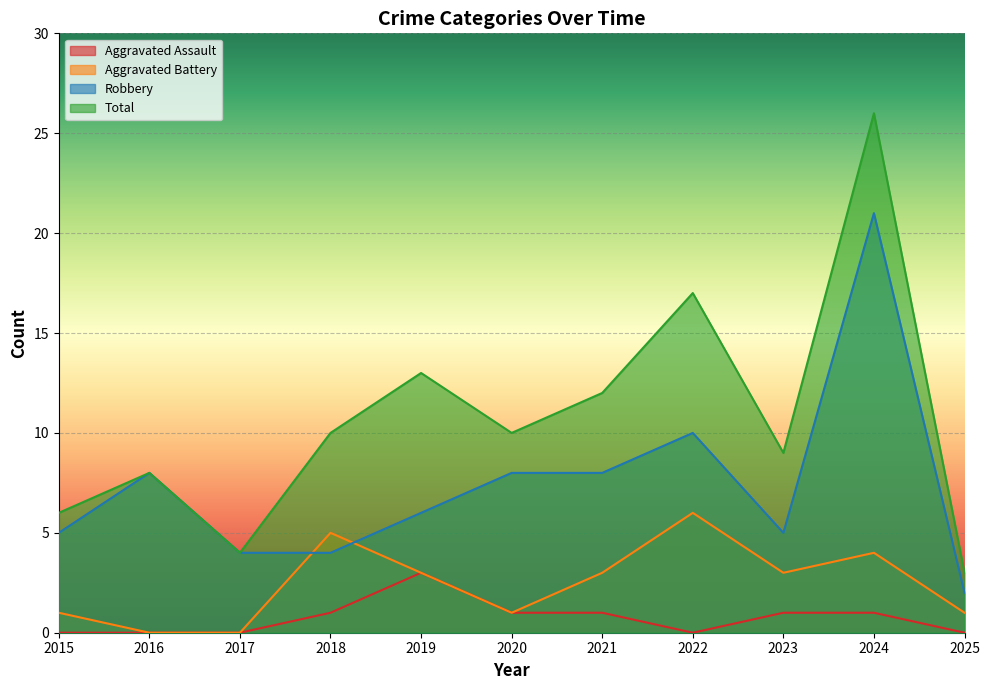

List the series in order of their peak value, highest first.

Total, Robbery, Aggravated Battery, Aggravated Assault